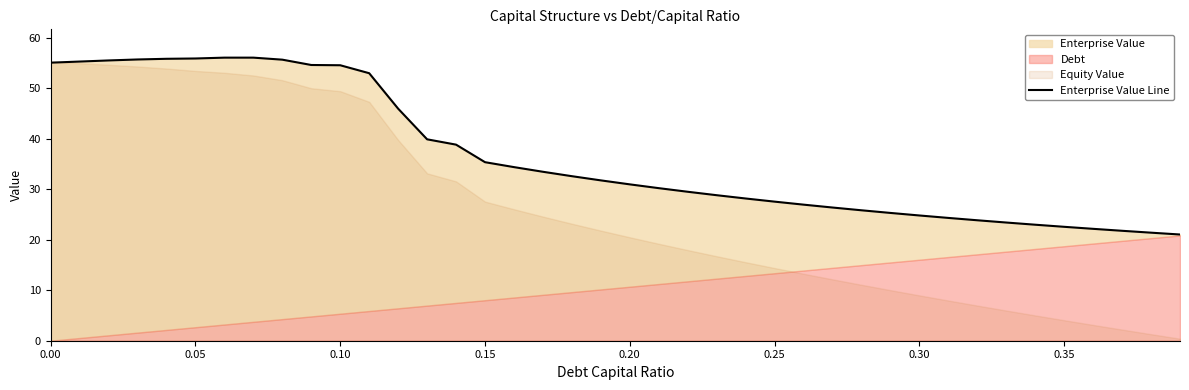

The chart shows a value of 18.3 at 0.00. True or false?

False